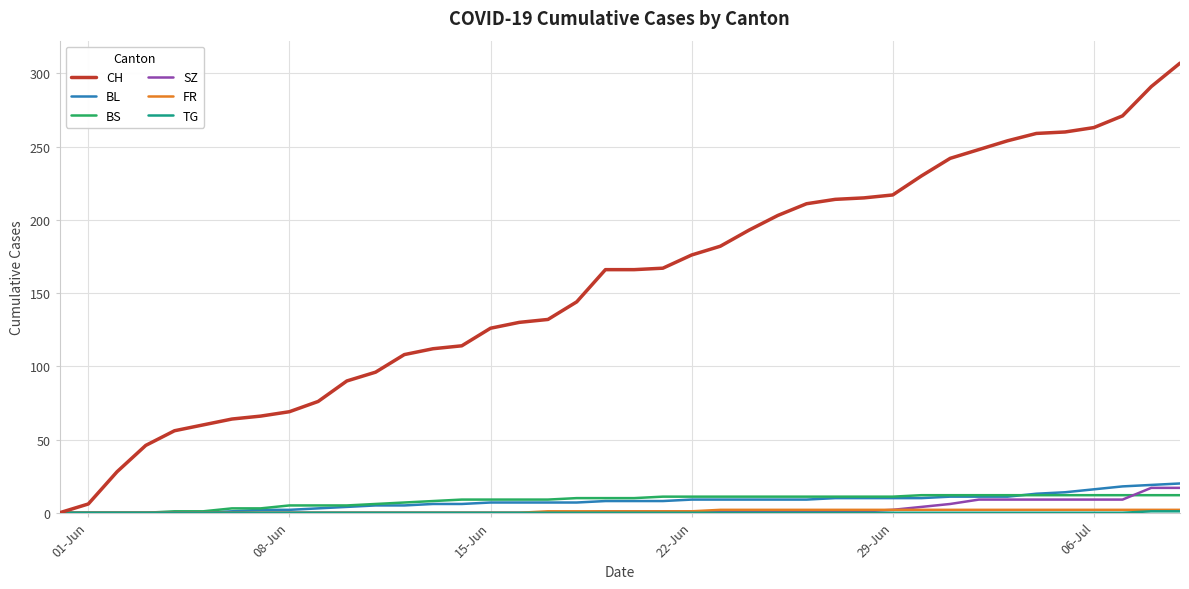

Which series has the widest spread of values?

CH